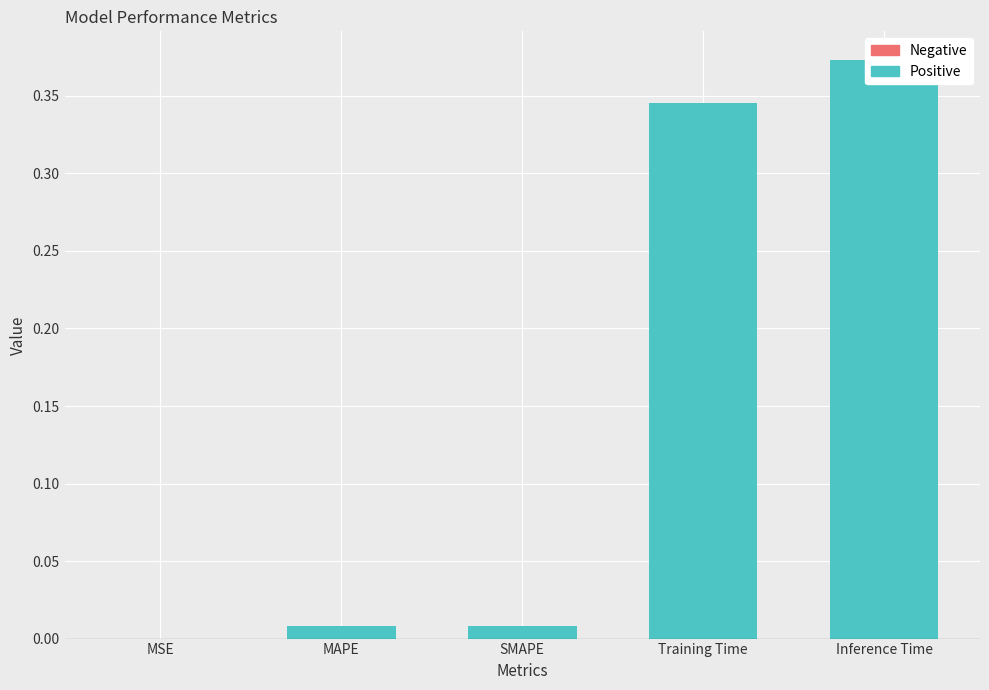

Rank the series by their average value, from lowest to highest.

Negative, Positive